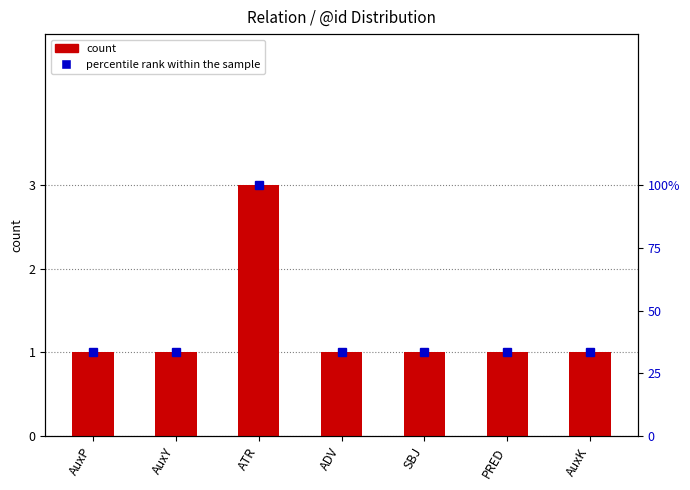

Where is percentile rank within the sample nearest to the value 66?

AuxP